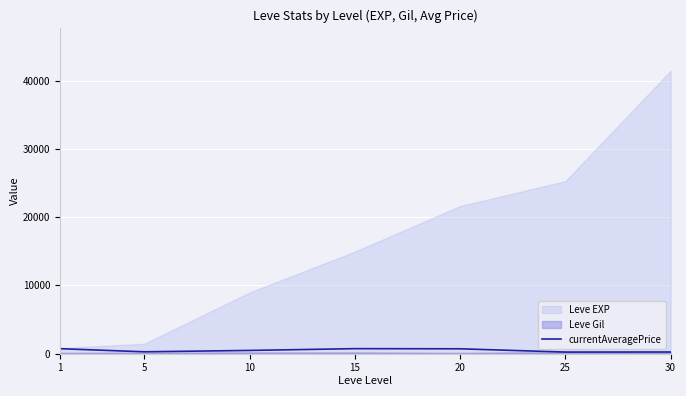

What is the sum of all values?

3239.0